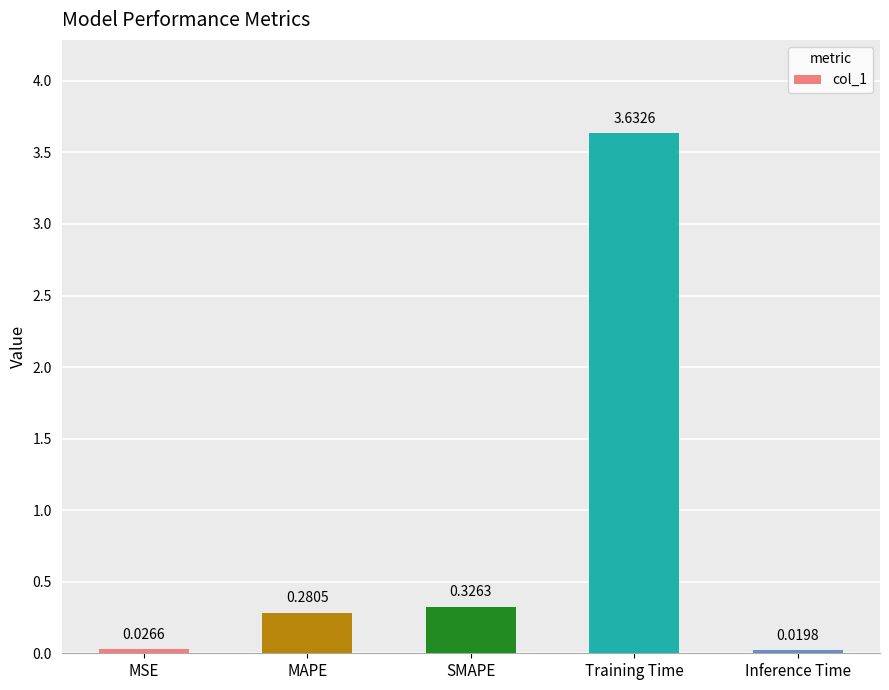

What is the label of the 3rd bar from the right?

SMAPE